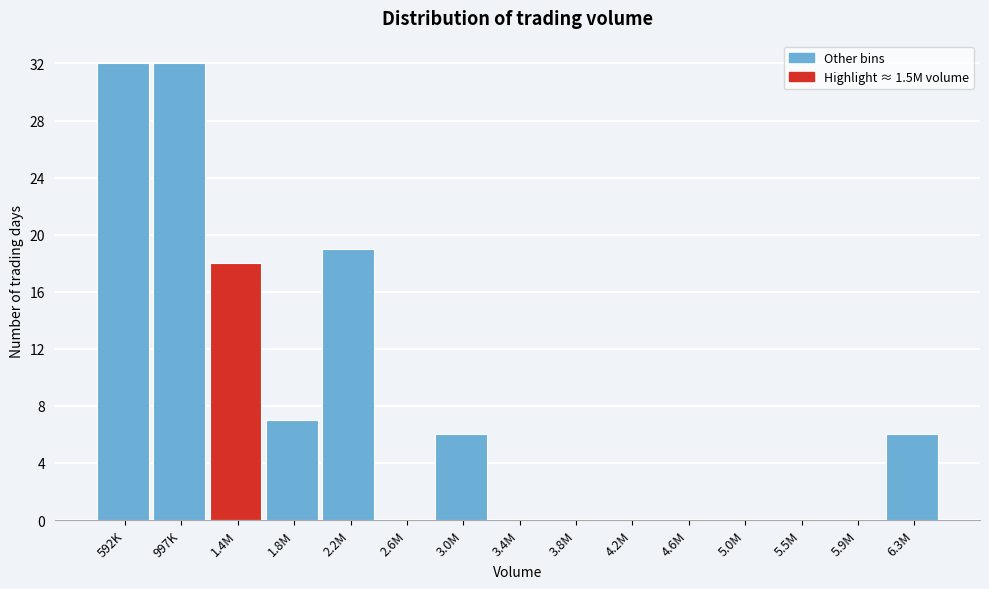

Reading left to right, extract all data points from this chart.

592K=32	997K=32	1.4M=18	1.8M=7	2.2M=19	2.6M=0	3.0M=6	3.4M=0	3.8M=0	4.2M=0	4.6M=0	5.0M=0	5.5M=0	5.9M=0	6.3M=6